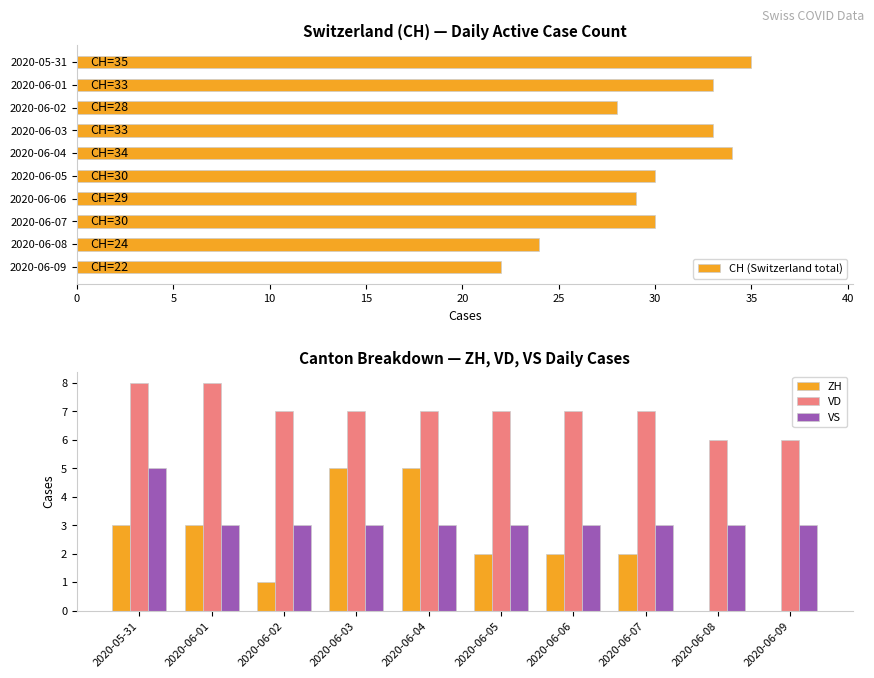

Which category has the lowest value in the CH (Switzerland total) series?

2020-06-09